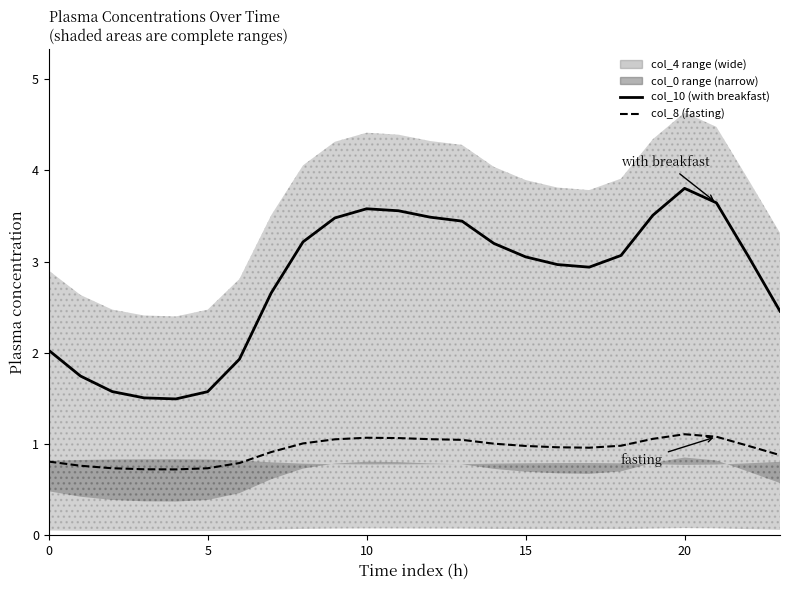

At how many categories does at least one series exceed 1?

24